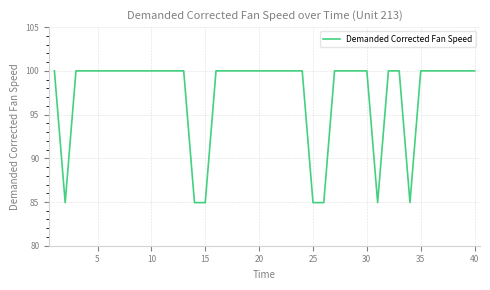

What is the difference between the maximum and minimum values?

15.1